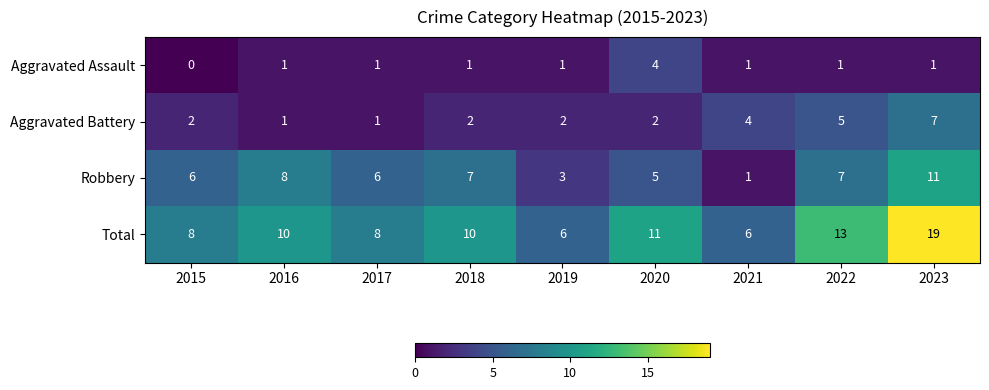

At how many categories does at least one series exceed 9?

5